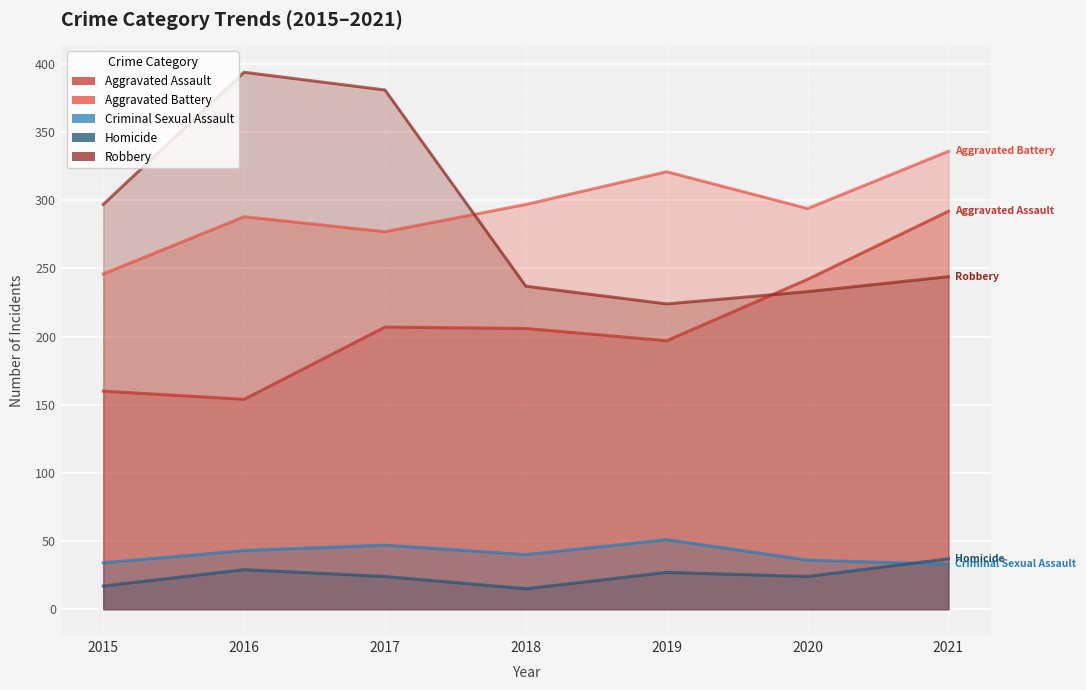

List the series in order of their peak value, lowest first.

Homicide, Criminal Sexual Assault, Aggravated Assault, Aggravated Battery, Robbery